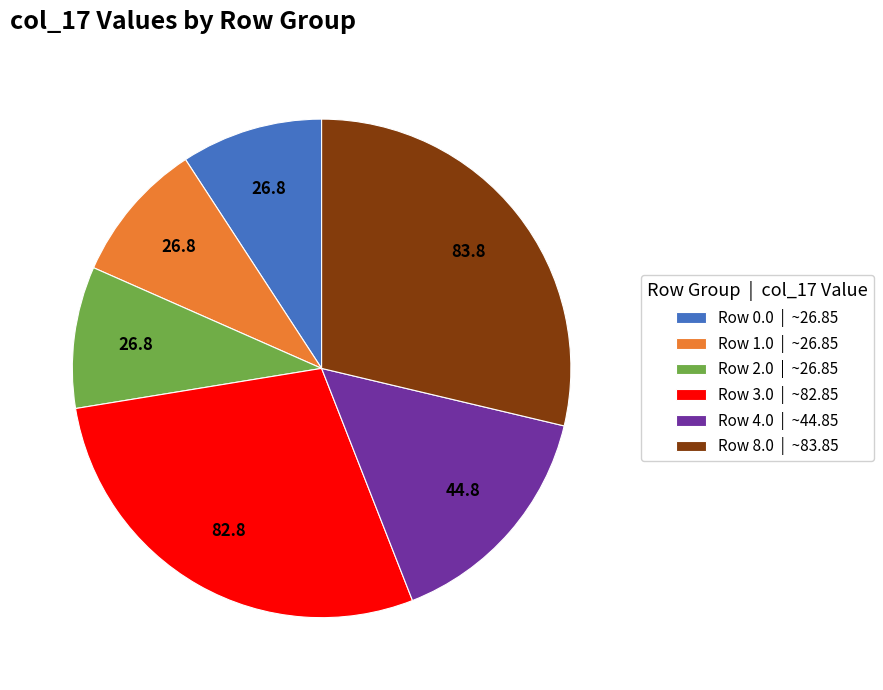

Combined, do Row 0.0 | ~26.85 and Row 3.0 | ~82.85 account for over 50%?

No